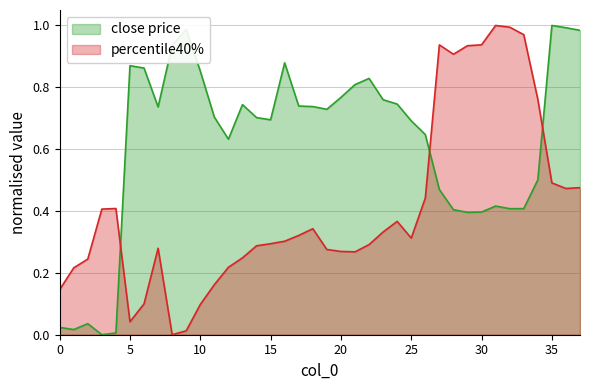

At which label is percentile40% closest to 0?

8